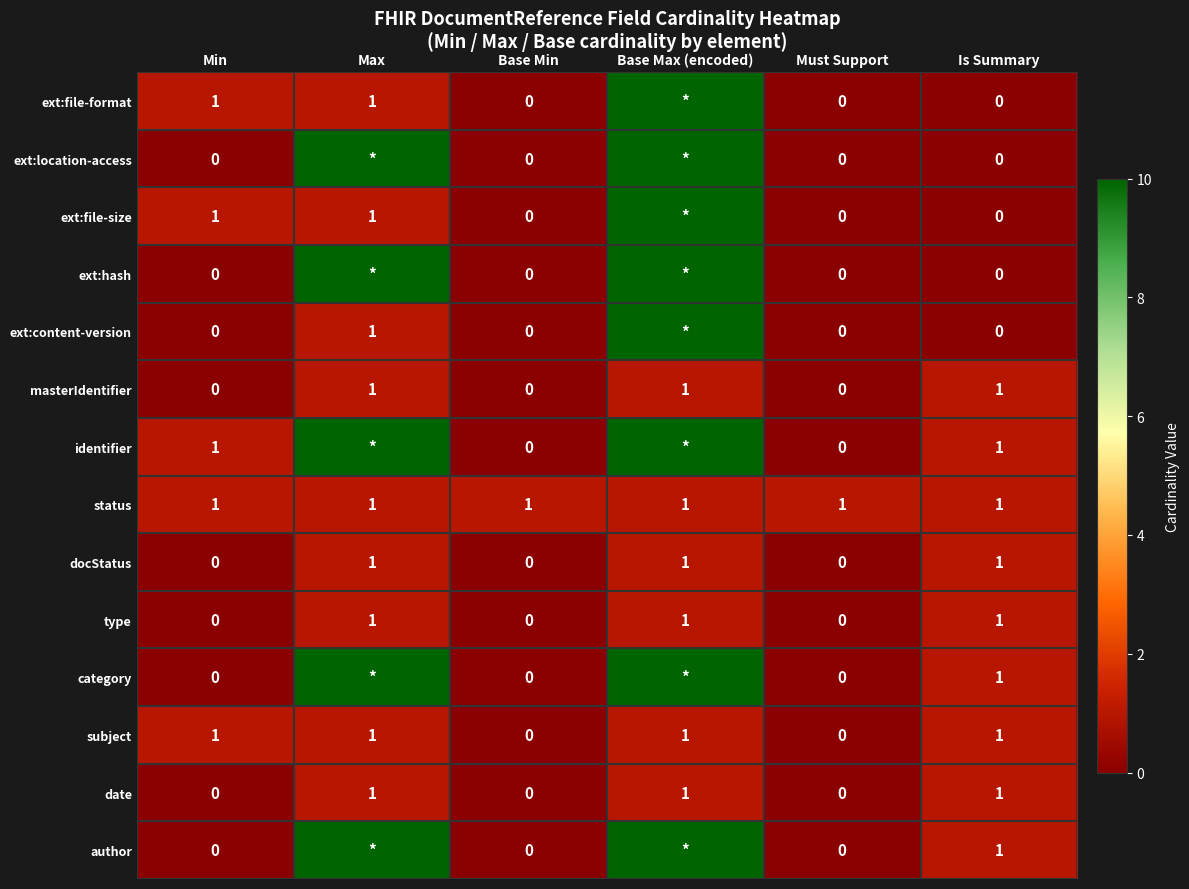

True or false: date has a value of 0 at Must Support.

True